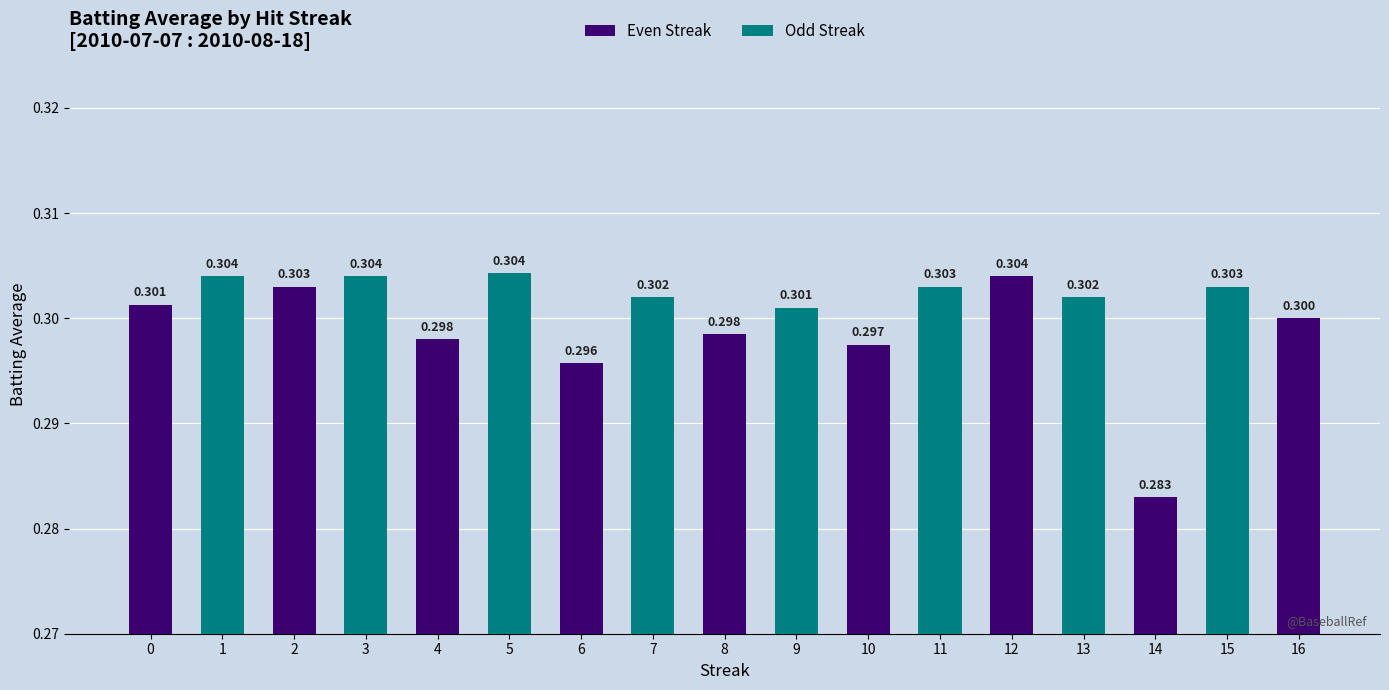

The value at 16 is 0.3. True or false?

True